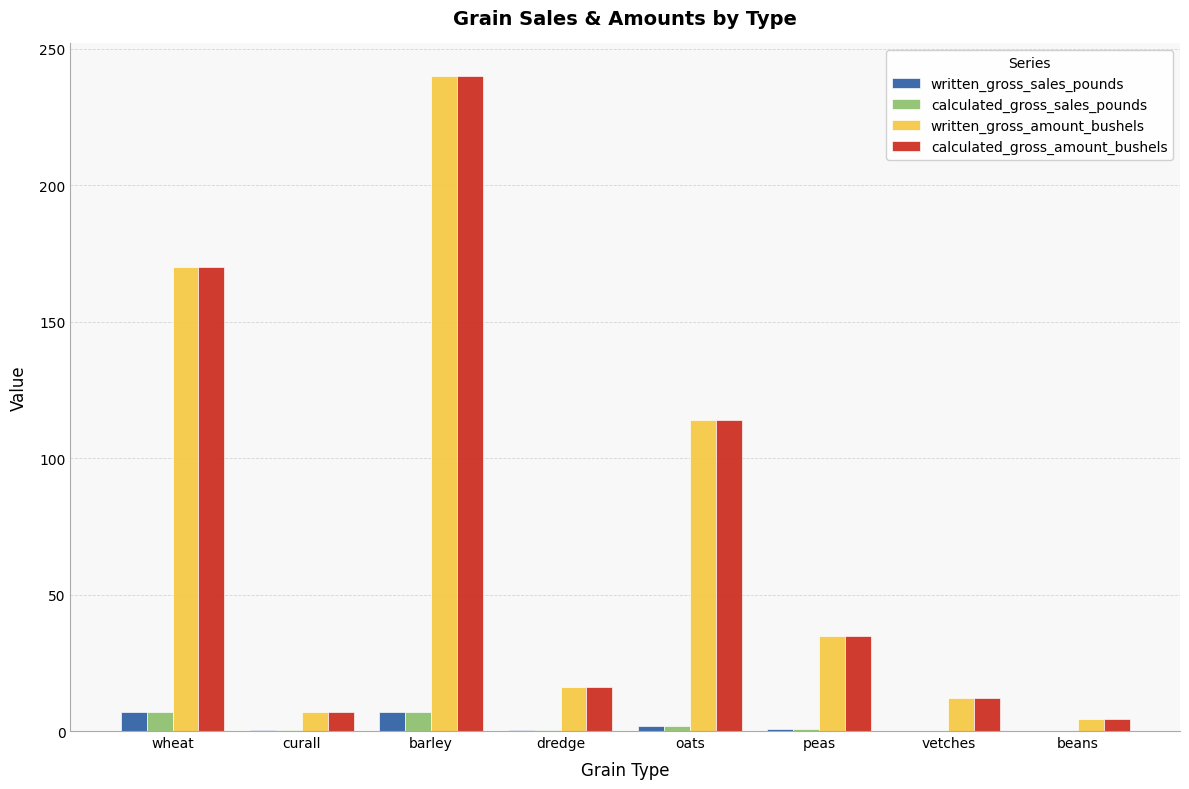

Is it true that calculated_gross_sales_pounds equals 7.0 at barley?

True